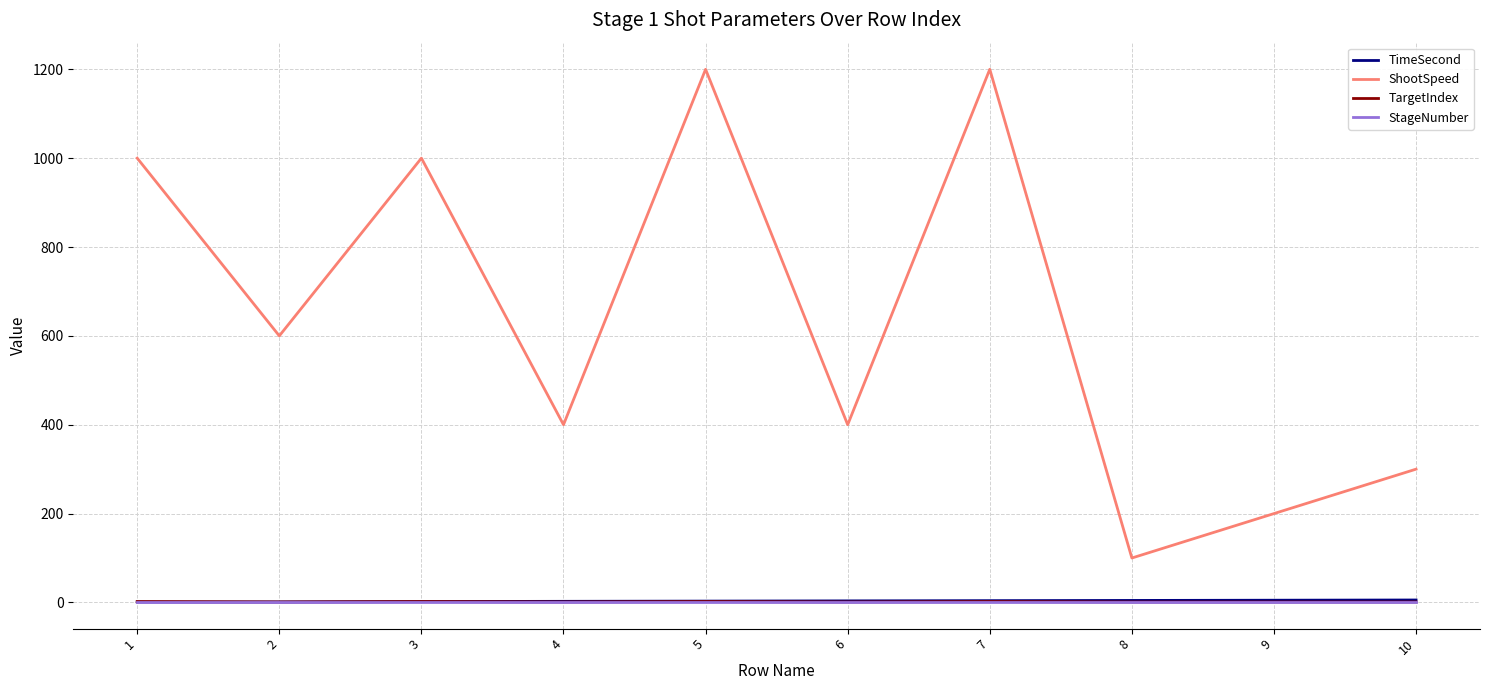

Is the value of ShootSpeed at 5 greater than the value of TargetIndex at 5?

Yes